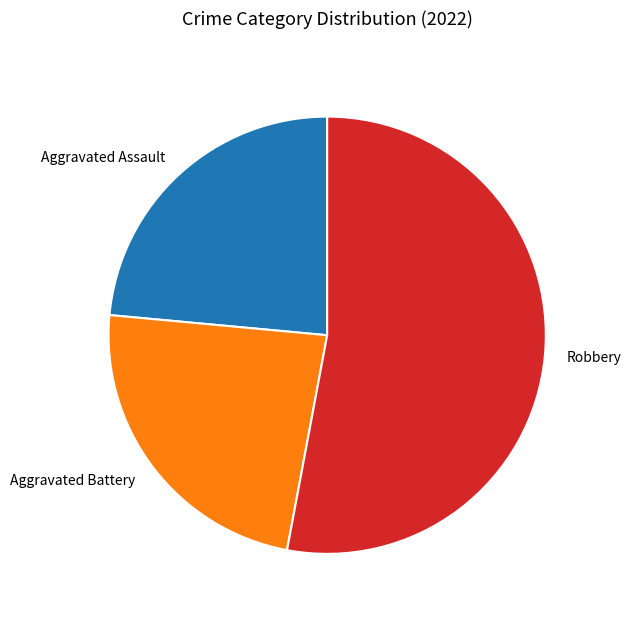

Do Aggravated Battery and Robbery together represent more than half of the pie?

Yes